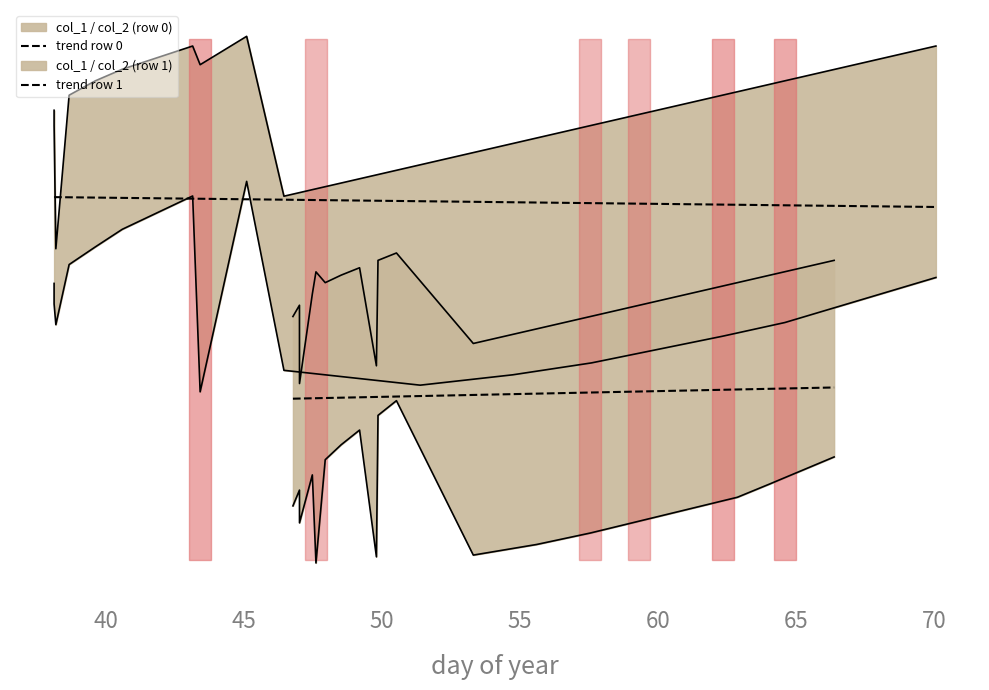

True or false: trend row 1 and trend row 0 intersect in this chart.

False